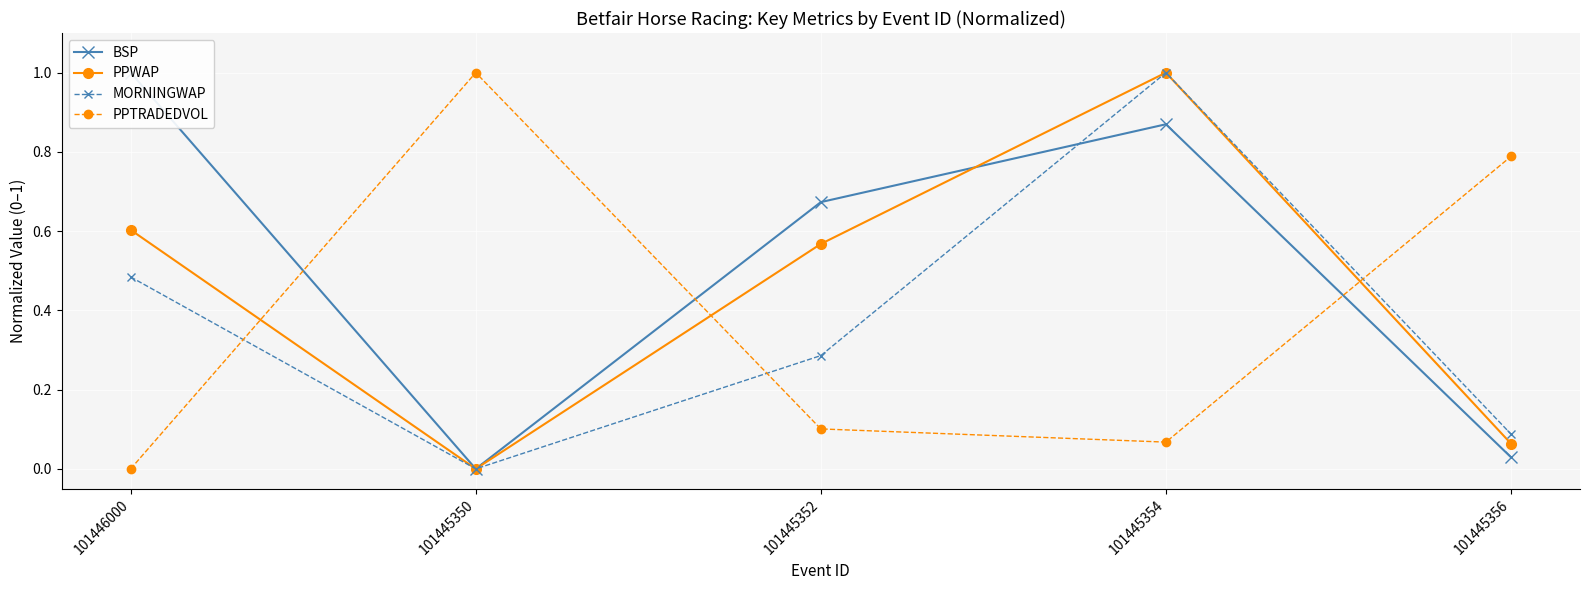

At which label is MORNINGWAP closest to 0?

101445350